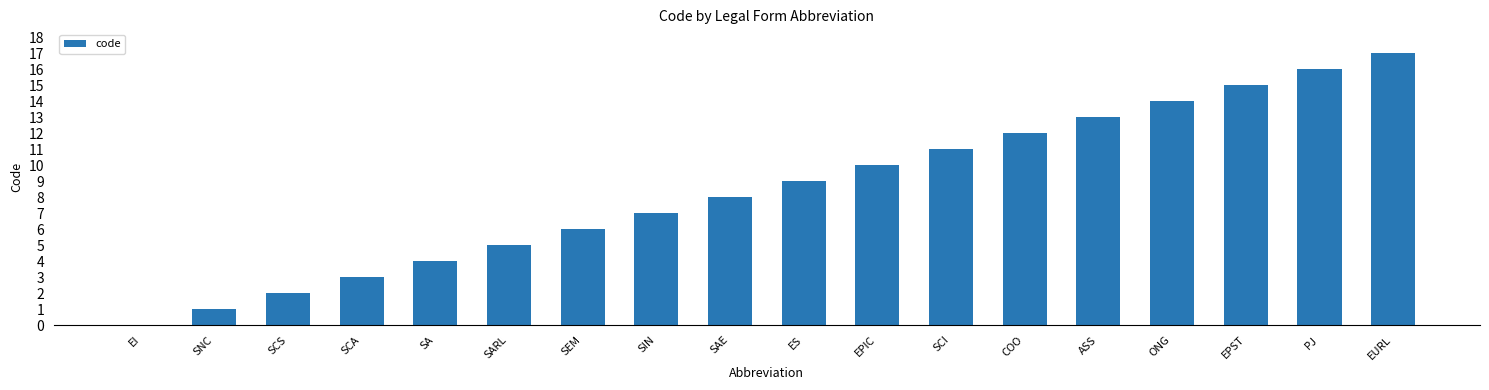

Which label corresponds to the largest value in the chart?

EURL